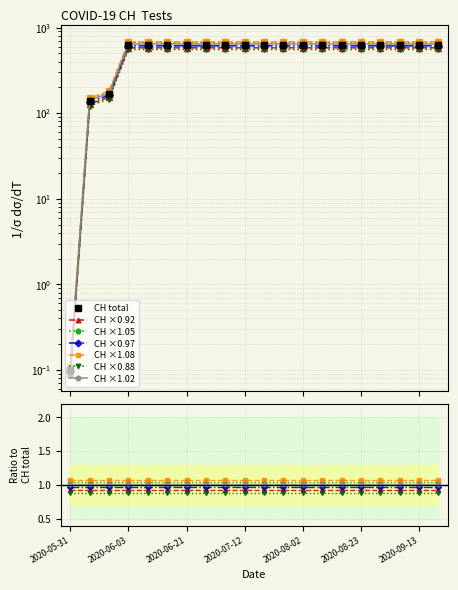

Reading left to right, what are all the values shown in this chart?

2020-05-31=0.1	2020-06-01=127.9	2020-06-02=153.6	2020-06-03=580.5	2020-06-07=580.5	2020-06-14=580.5	2020-06-21=580.5	2020-06-28=580.5	2020-07-05=580.5	2020-07-12=580.5	2020-07-19=580.5	2020-07-26=580.5	2020-08-02=580.5	2020-08-09=580.5	2020-08-16=580.5	2020-08-23=580.5	2020-08-30=580.5	2020-09-06=580.5	2020-09-13=580.5	2020-09-20=580.5